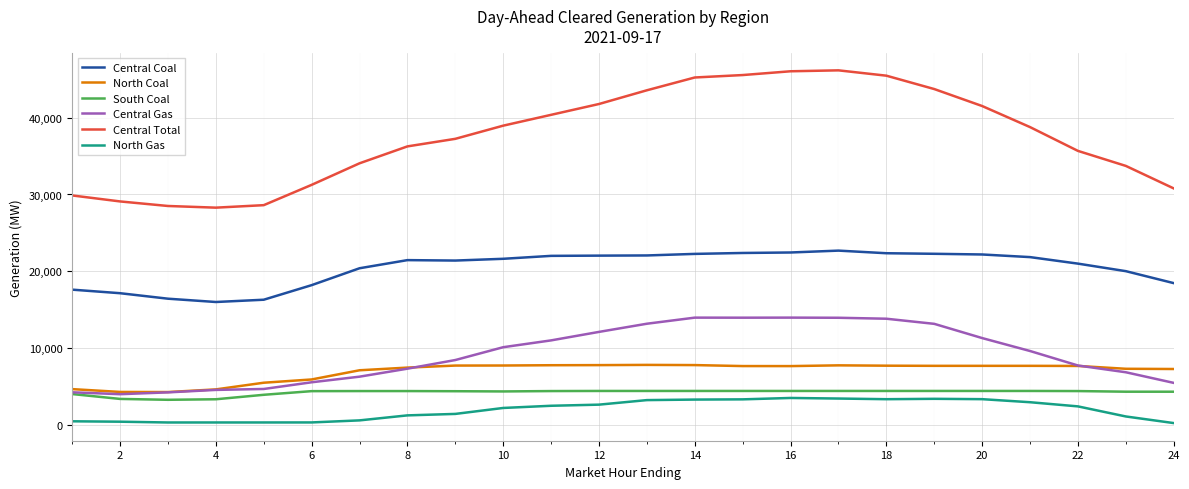

True or false: South Coal and Central Total intersect in this chart.

False